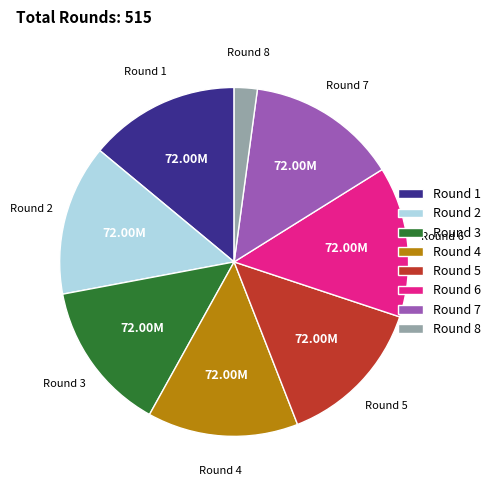

Is it true that Round 8 is 2% of the pie?

True